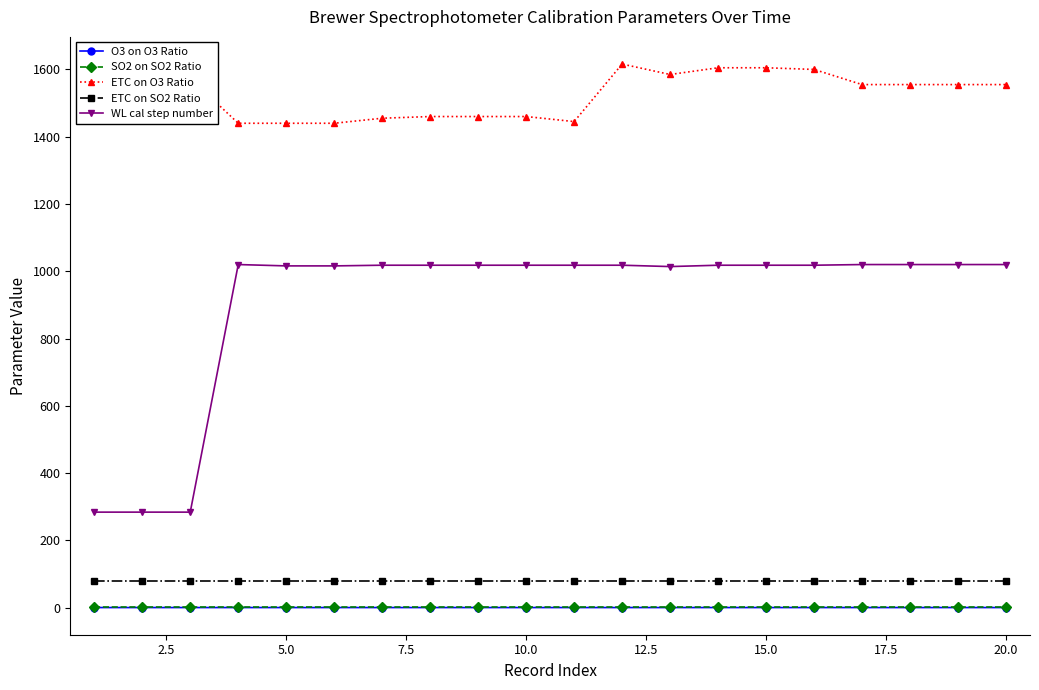

Which series has the largest range (max minus min)?

WL cal step number